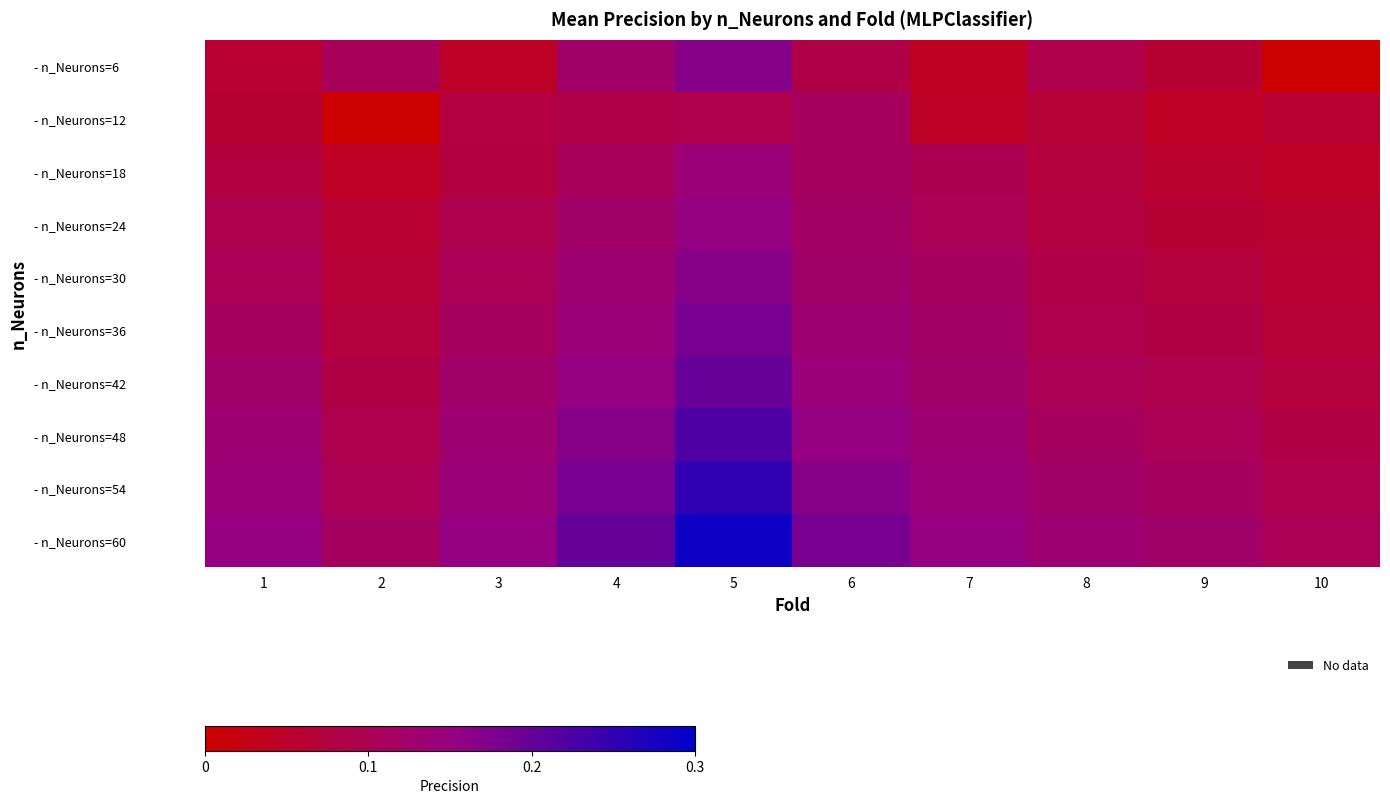

Reading left to right, extract all data points from this chart.

- n_Neurons=6: 1=0.1	2=0.1	3=0.0	4=0.1	5=0.2	6=0.1	7=0.0	8=0.1	9=0.1	10=0.0
- n_Neurons=12: 1=0.1	2=0.0	3=0.1	4=0.1	5=0.1	6=0.1	7=0.0	8=0.1	9=0.0	10=0.1
- n_Neurons=18: 1=0.1	2=0.0	3=0.1	4=0.1	5=0.1	6=0.1	7=0.1	8=0.1	9=0.1	10=0.0
- n_Neurons=24: 1=0.1	2=0.1	3=0.1	4=0.1	5=0.2	6=0.1	7=0.1	8=0.1	9=0.1	10=0.1
- n_Neurons=30: 1=0.1	2=0.1	3=0.1	4=0.1	5=0.2	6=0.1	7=0.1	8=0.1	9=0.1	10=0.1
- n_Neurons=36: 1=0.1	2=0.1	3=0.1	4=0.1	5=0.2	6=0.1	7=0.1	8=0.1	9=0.1	10=0.1
- n_Neurons=42: 1=0.1	2=0.1	3=0.1	4=0.2	5=0.2	6=0.1	7=0.1	8=0.1	9=0.1	10=0.1
- n_Neurons=48: 1=0.1	2=0.1	3=0.1	4=0.2	5=0.2	6=0.2	7=0.1	8=0.1	9=0.1	10=0.1
- n_Neurons=54: 1=0.1	2=0.1	3=0.1	4=0.2	5=0.2	6=0.2	7=0.1	8=0.1	9=0.1	10=0.1
- n_Neurons=60: 1=0.2	2=0.1	3=0.2	4=0.2	5=0.3	6=0.2	7=0.2	8=0.1	9=0.1	10=0.1